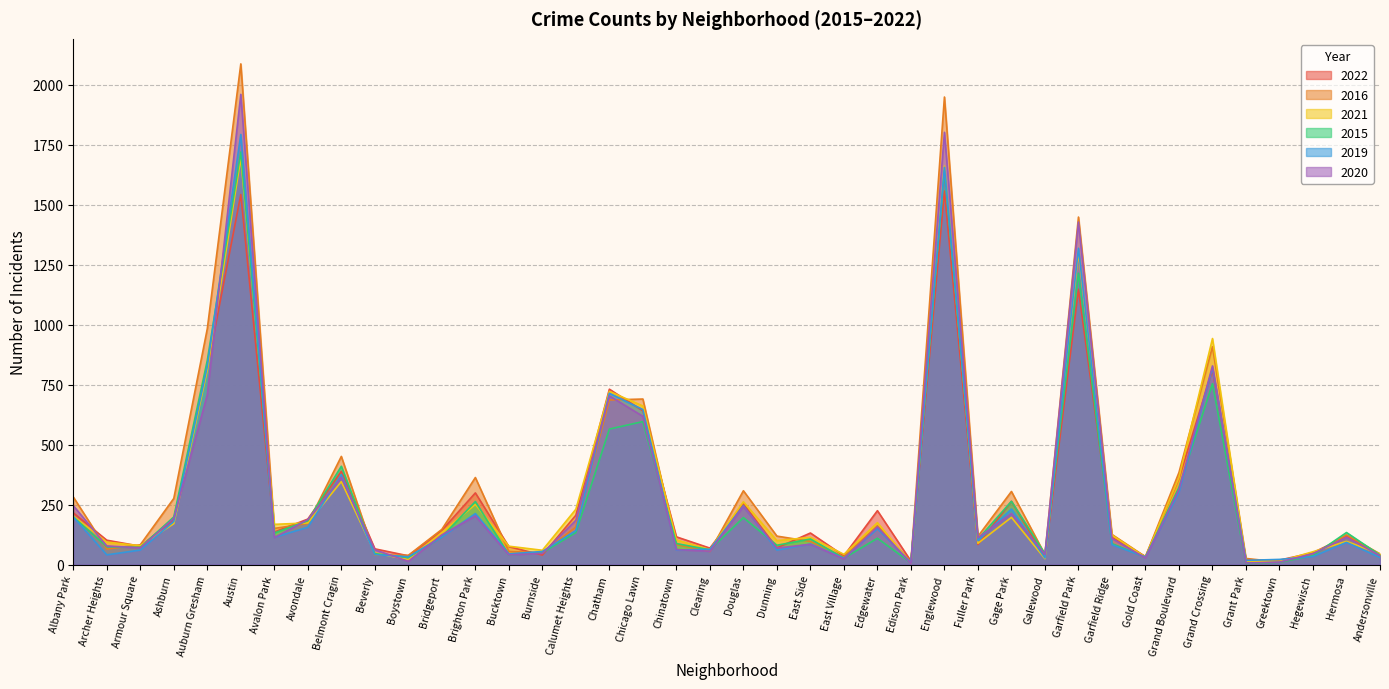

The 2015 series shows 565 at Chatham. True or false?

True